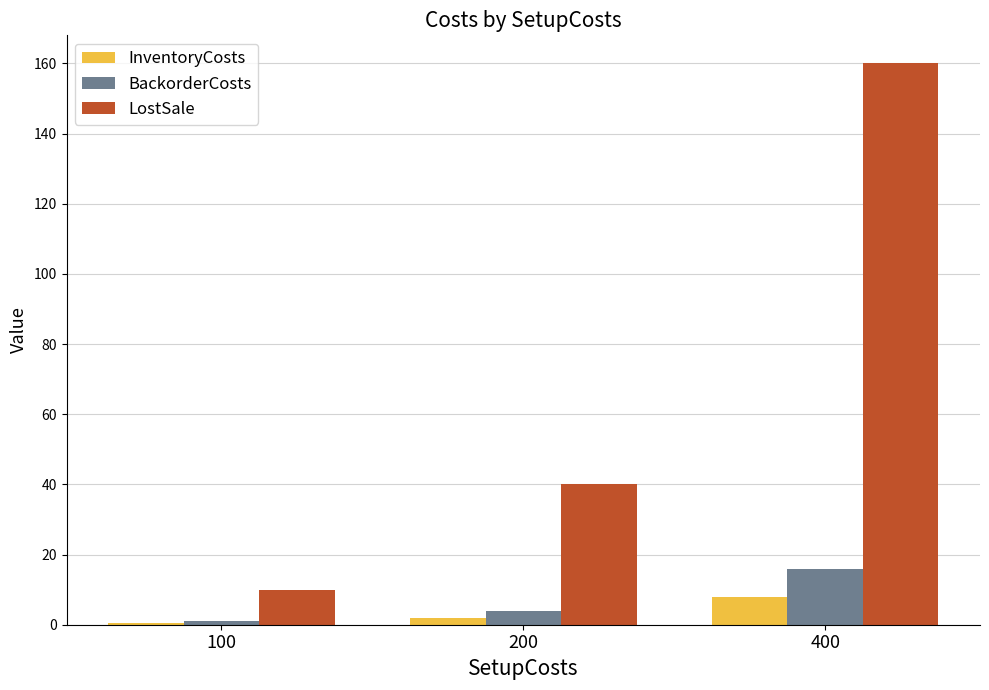

The LostSale series shows 160.0 at 400. True or false?

True